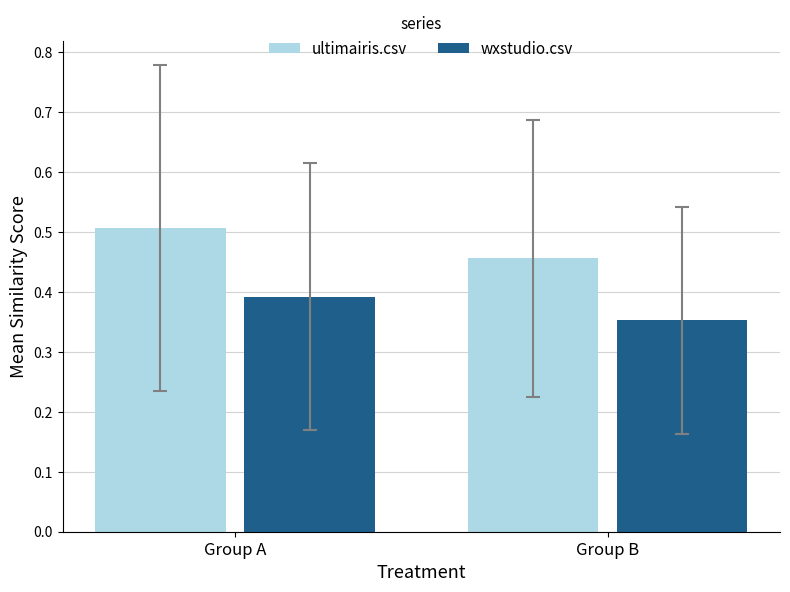

Which series has the largest range (max minus min)?

ultimairis.csv